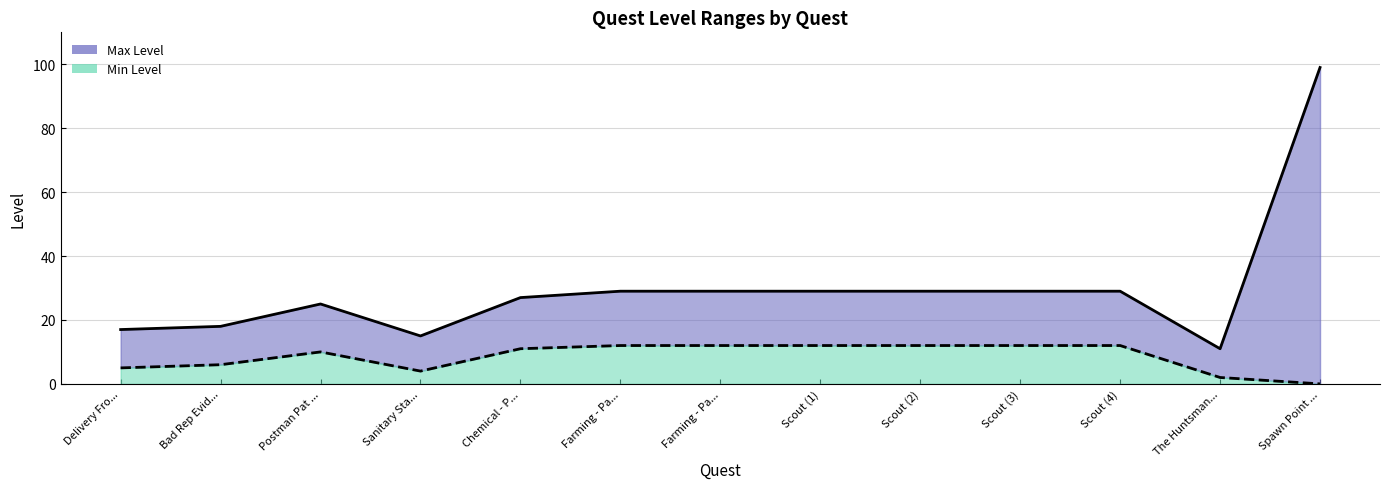

True or false: Min Level and Max Level cross at least once.

False